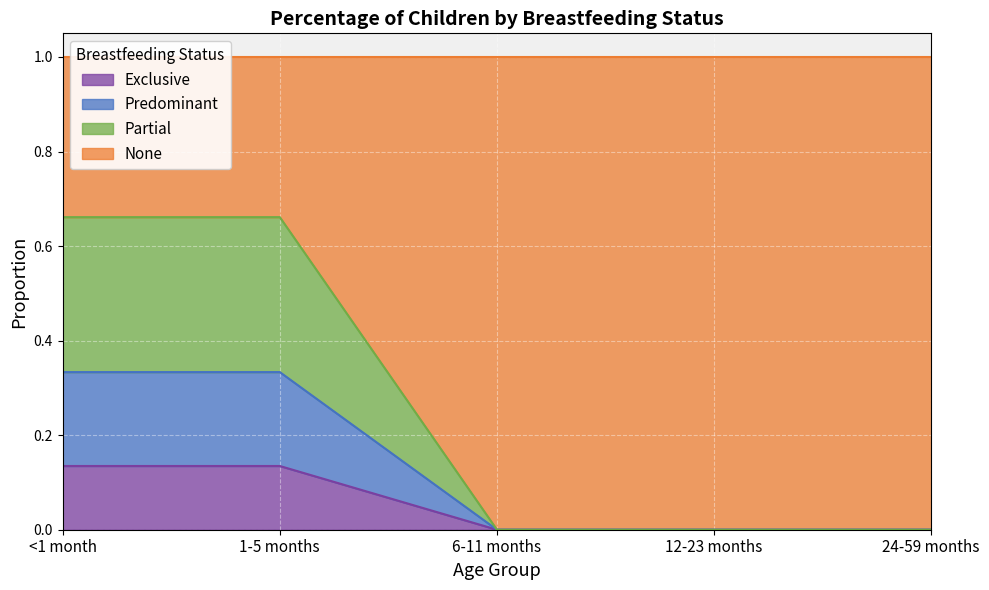

What are all the series names shown in the legend?

Exclusive, Predominant, Partial, None